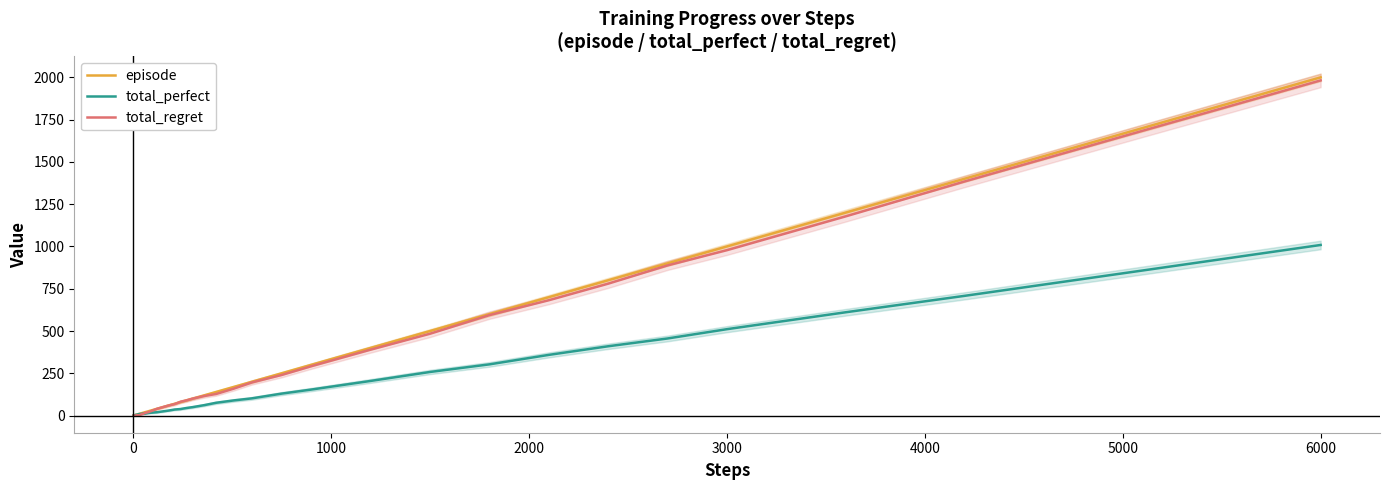

What is the highest value of the total_perfect series?

1009